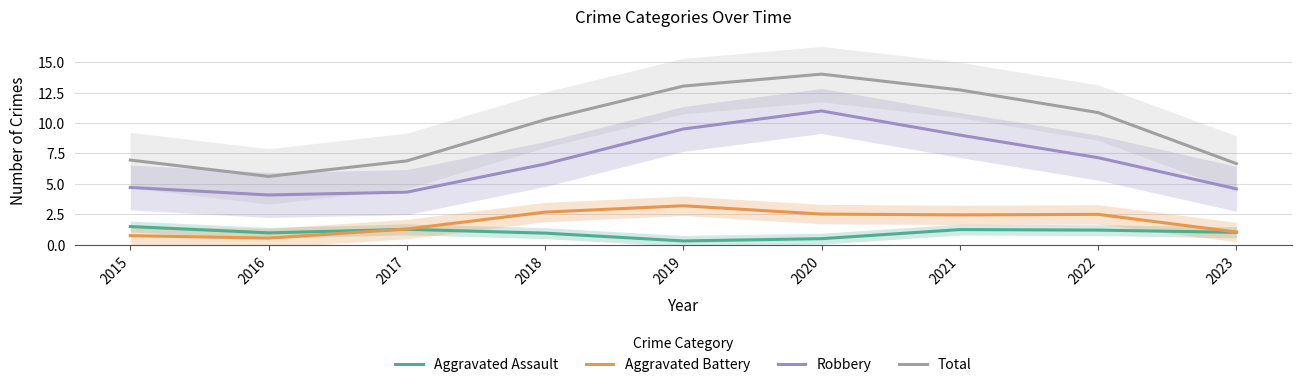

Reading left to right, extract all data points from this chart.

Aggravated Assault: 2015=1.5	2016=1.0	2017=1.3	2018=1.0	2019=0.3	2020=0.5	2021=1.2	2022=1.2	2023=1.0
Aggravated Battery: 2015=0.8	2016=0.5	2017=1.3	2018=2.7	2019=3.2	2020=2.5	2021=2.5	2022=2.5	2023=1.0
Robbery: 2015=4.7	2016=4.1	2017=4.3	2018=6.6	2019=9.5	2020=11.0	2021=9.0	2022=7.2	2023=4.6
Total: 2015=7.0	2016=5.6	2017=6.9	2018=10.3	2019=13.0	2020=14.0	2021=12.7	2022=10.9	2023=6.7